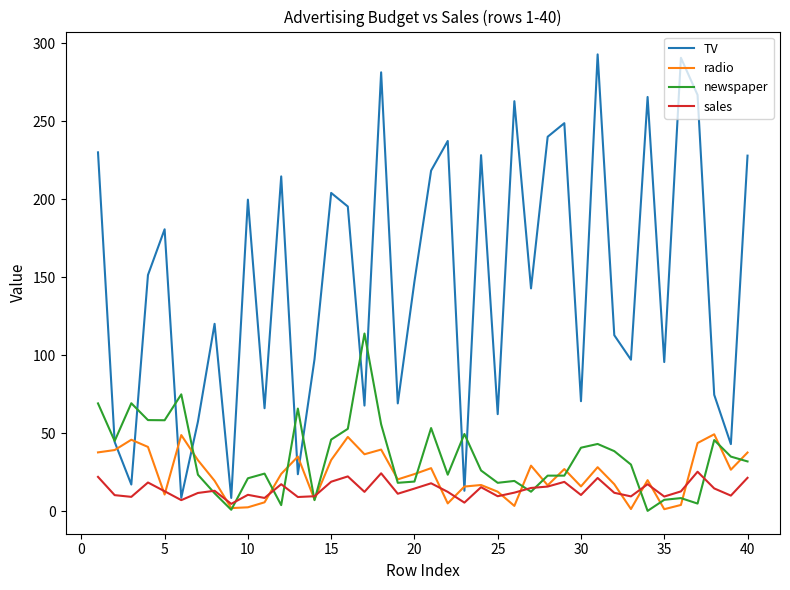

Count the number of categories in the chart.

40